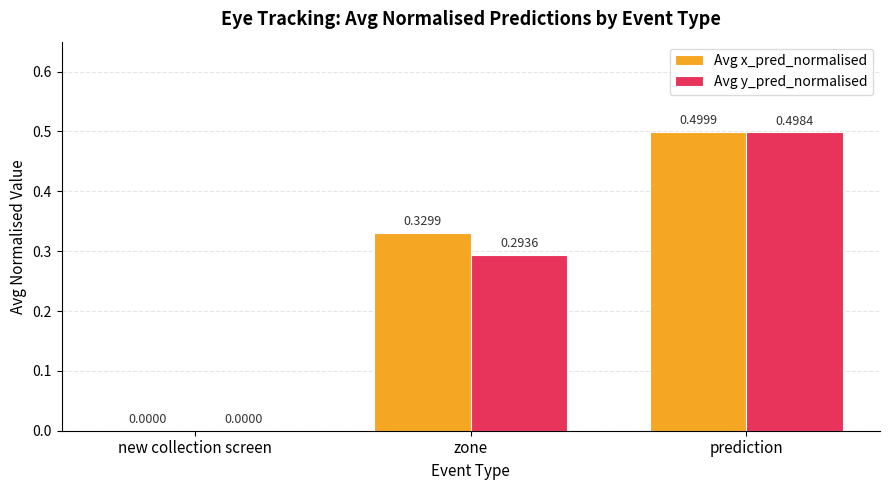

Between zone and prediction, which series saw the biggest shift?

Avg y_pred_normalised